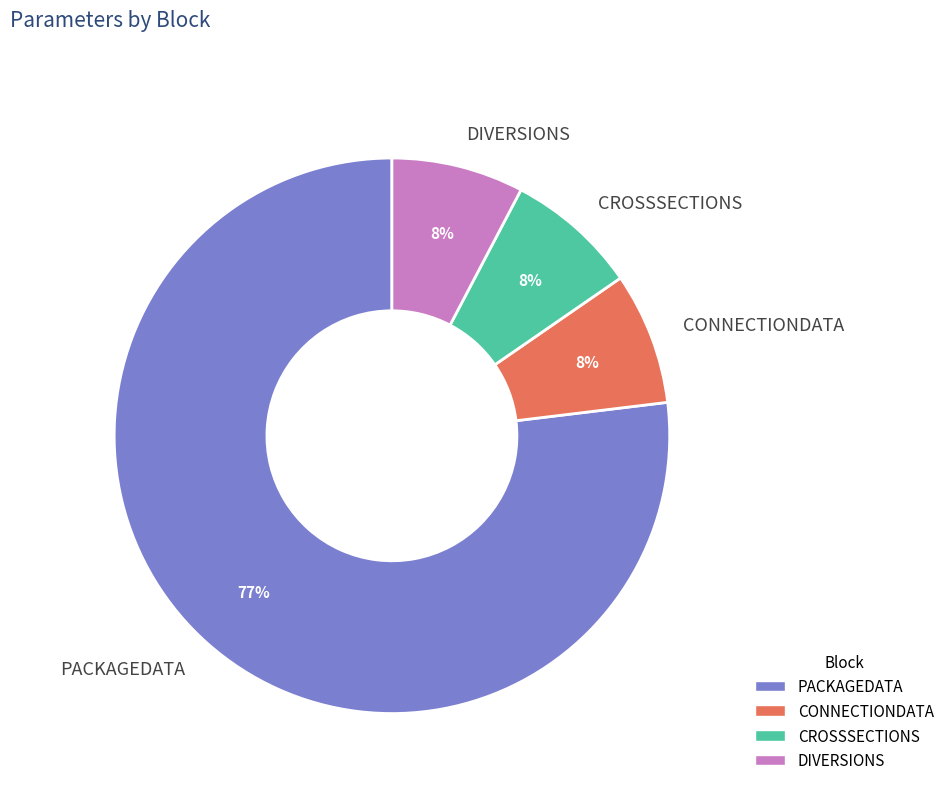

Count the number of slices in the pie.

4